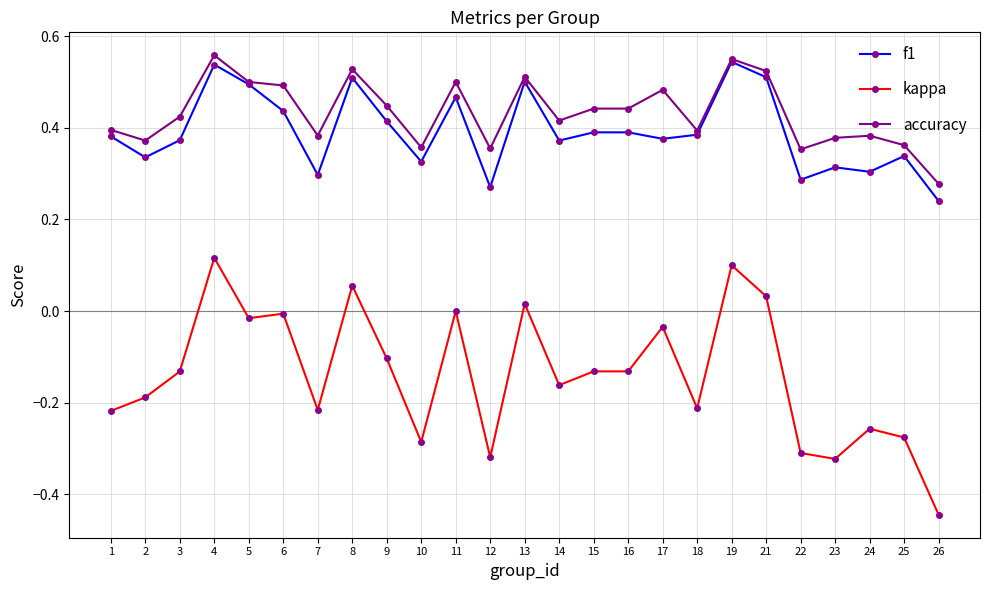

True or false: accuracy and kappa intersect in this chart.

False